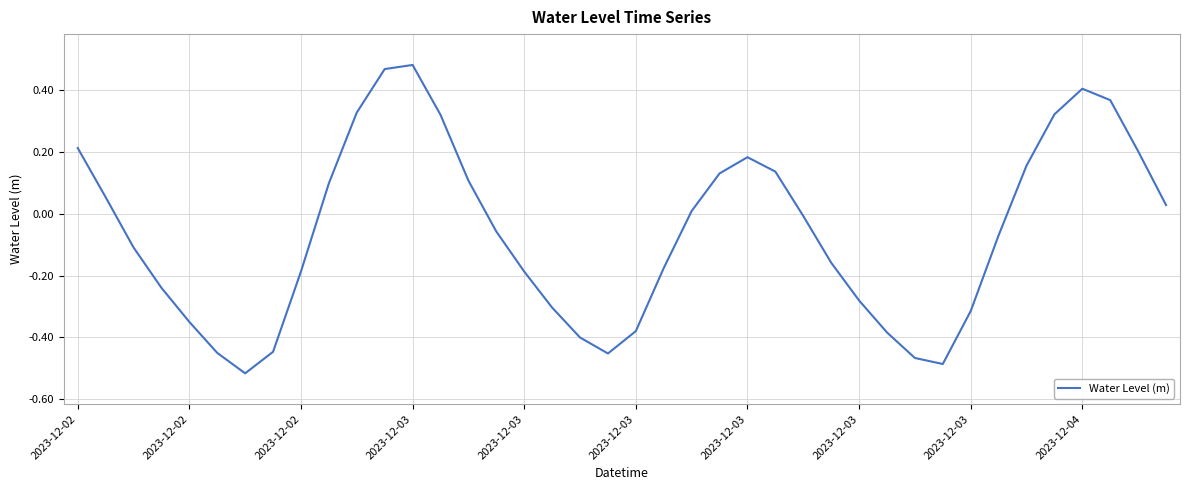

How many values are below zero?

22